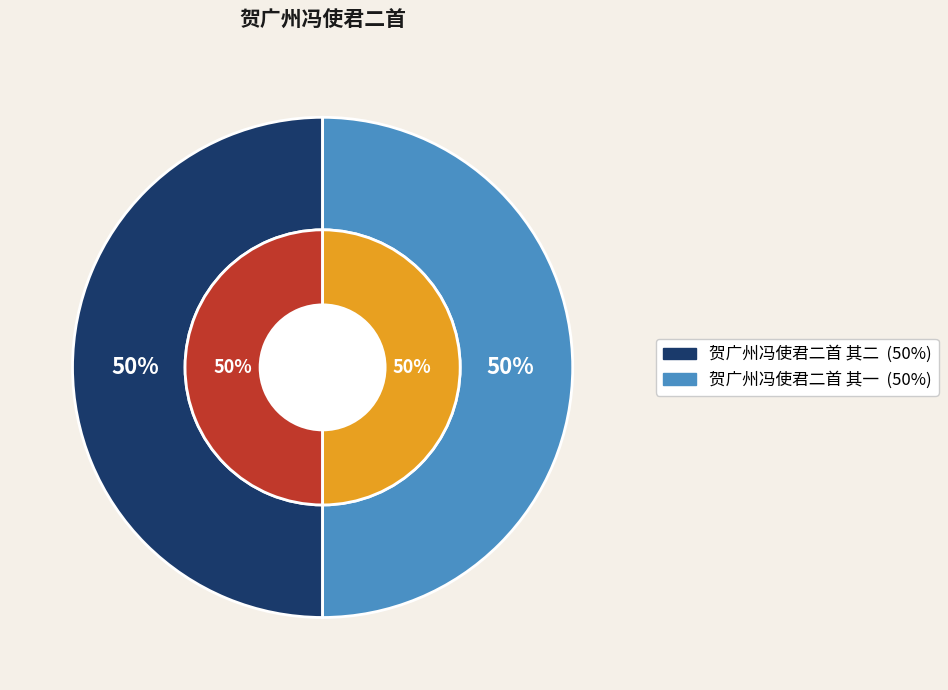

What percentage is the 贺广州冯使君二首 其二 slice, to the nearest percent?

50%